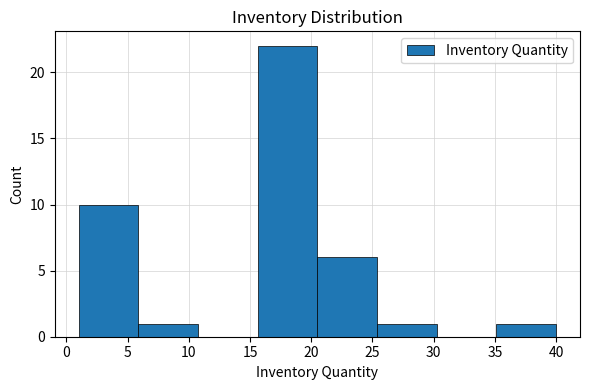

Over which range of the x-axis is the bar tallest?

15.5 to 20.5